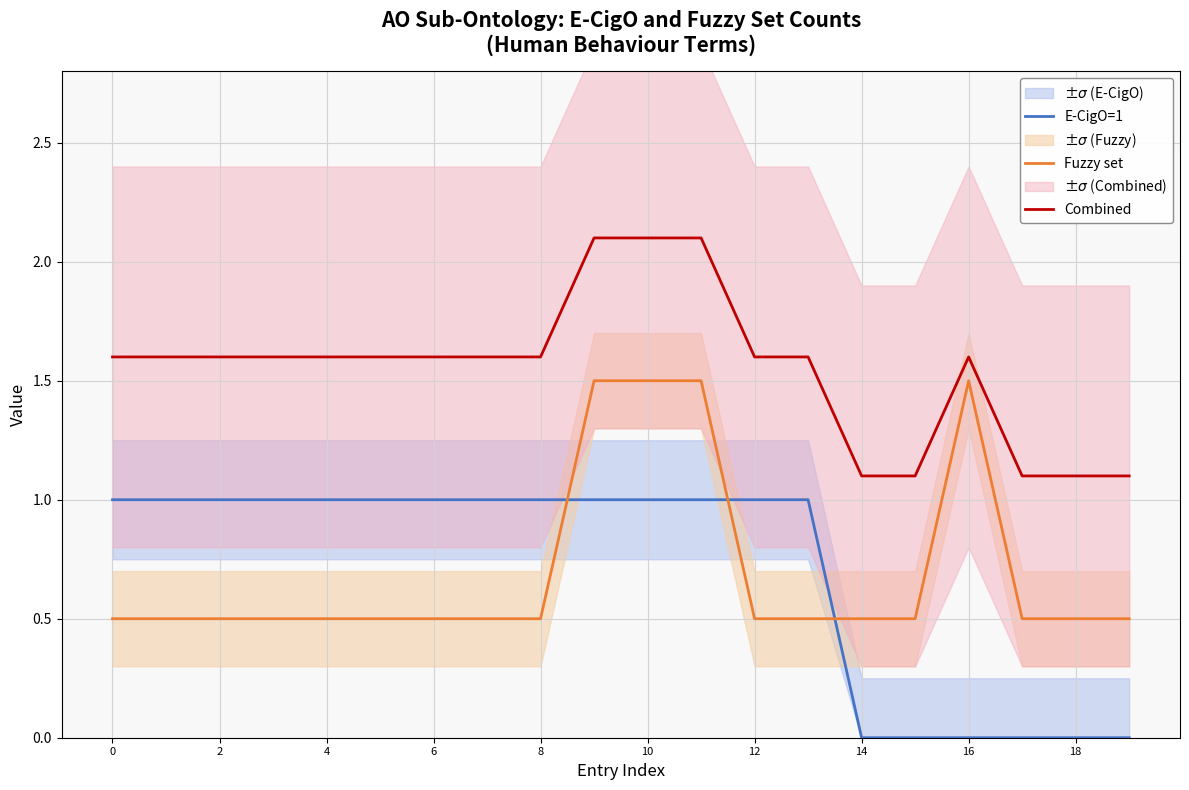

The value of Combined at 0 is 1.6. True or false?

True